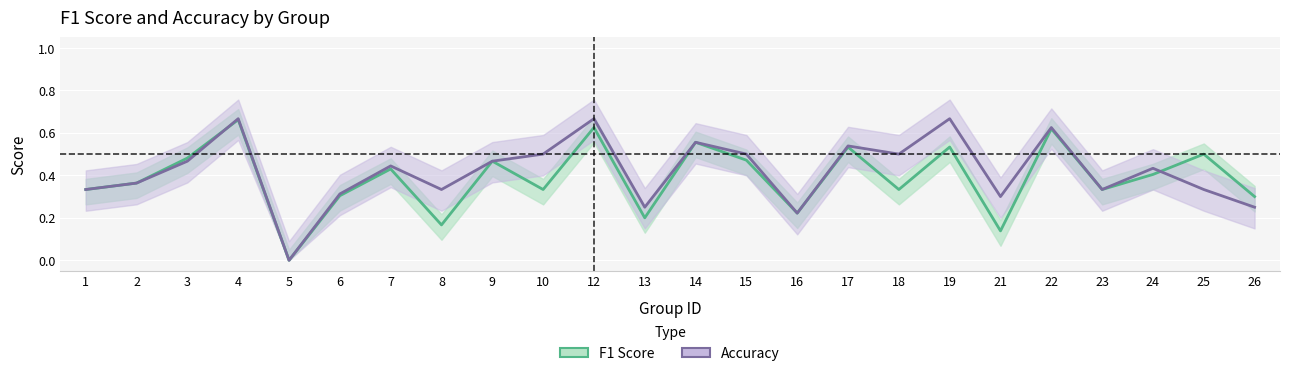

Count the number of categories in the chart.

24